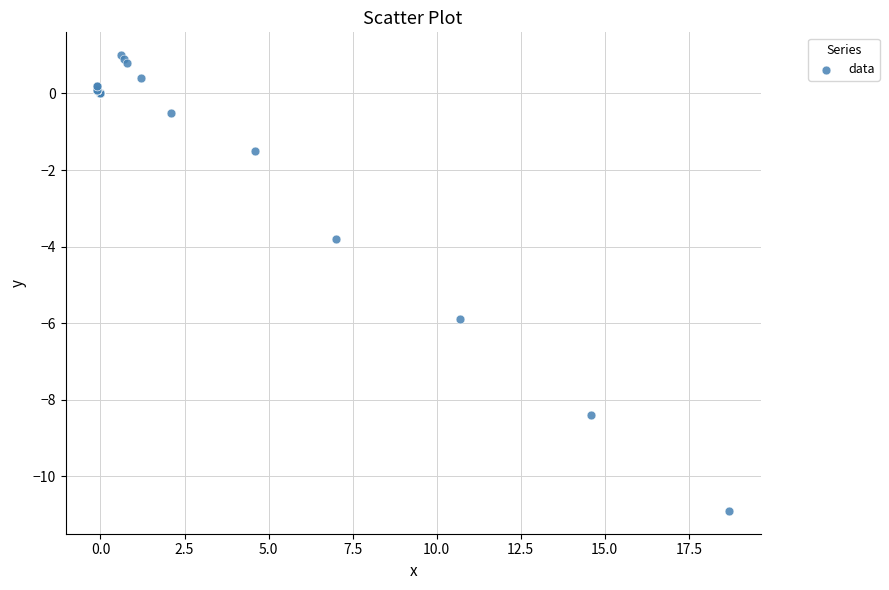

What Y value in the scatter plot is closest to -4?

-3.8